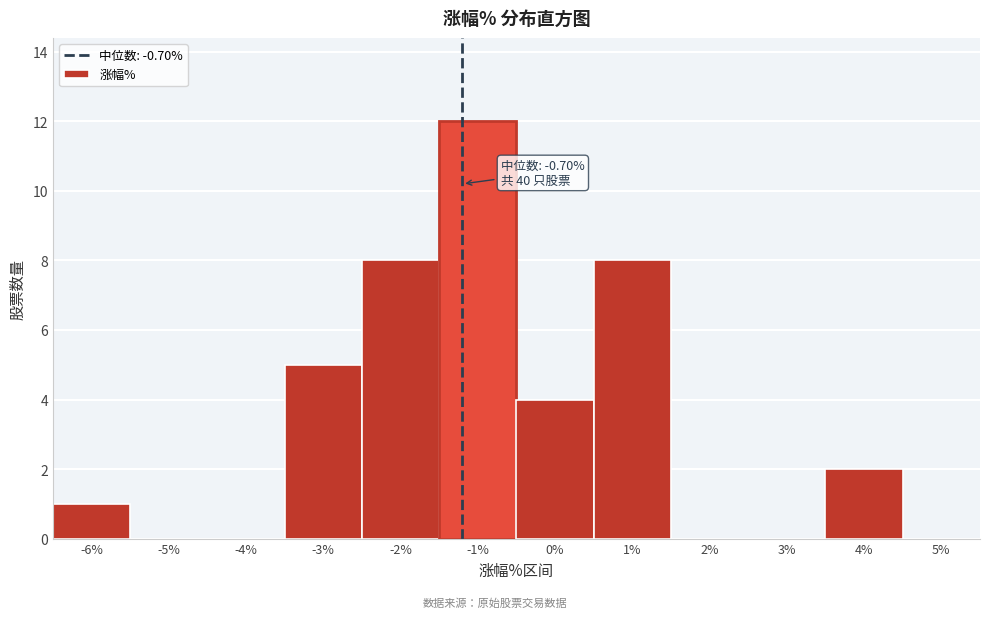

Reading right to left, list all the values displayed in this chart.

5%=0	4%=2	3%=0	2%=0	1%=8	0%=4	-1%=12	-2%=8	-3%=5	-4%=0	-5%=0	-6%=1